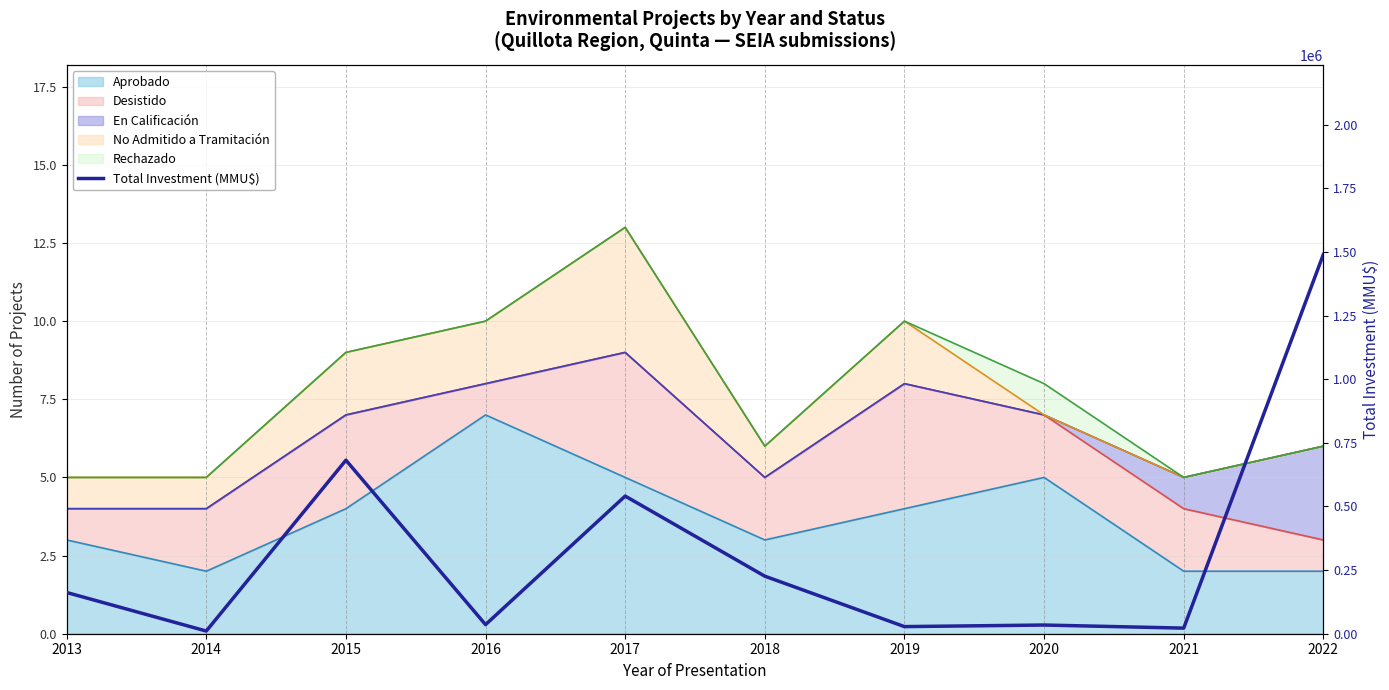

True or false: the data has more than 1 interior local peaks.

True